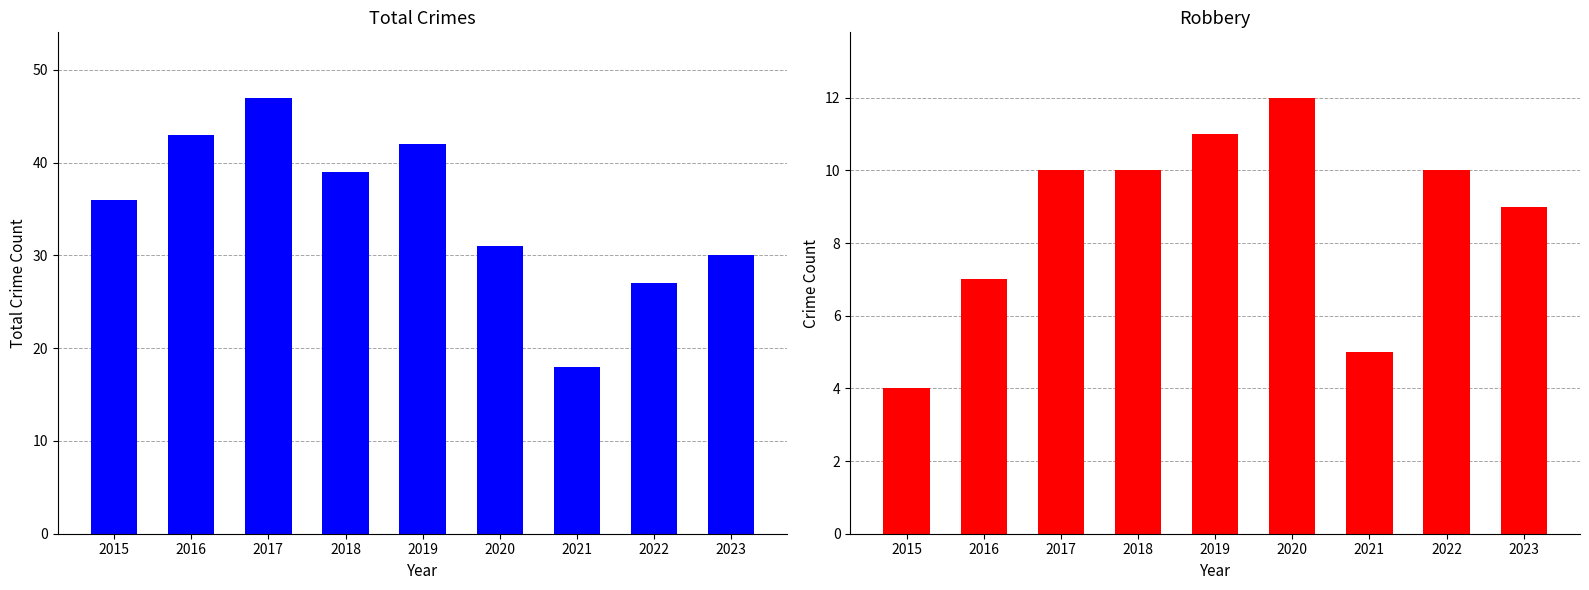

Where is Total nearest to the value 32?

2020